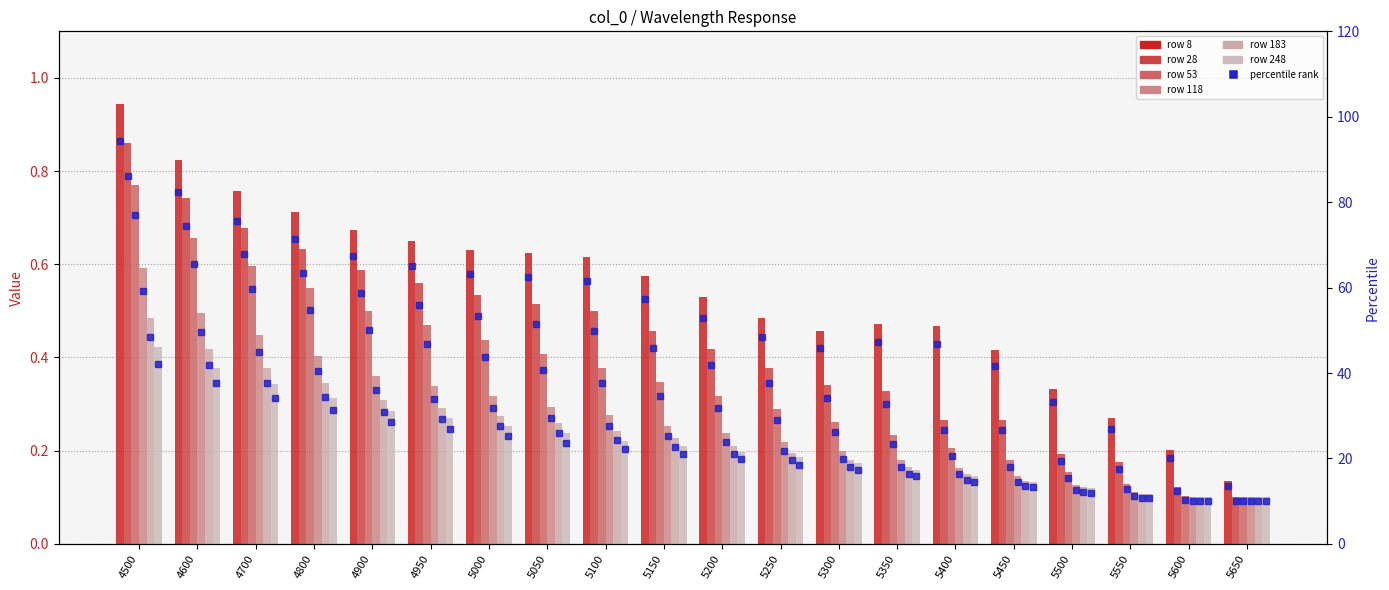

What are all the series names shown in the legend?

8, 28, 53, 118, 183, 248